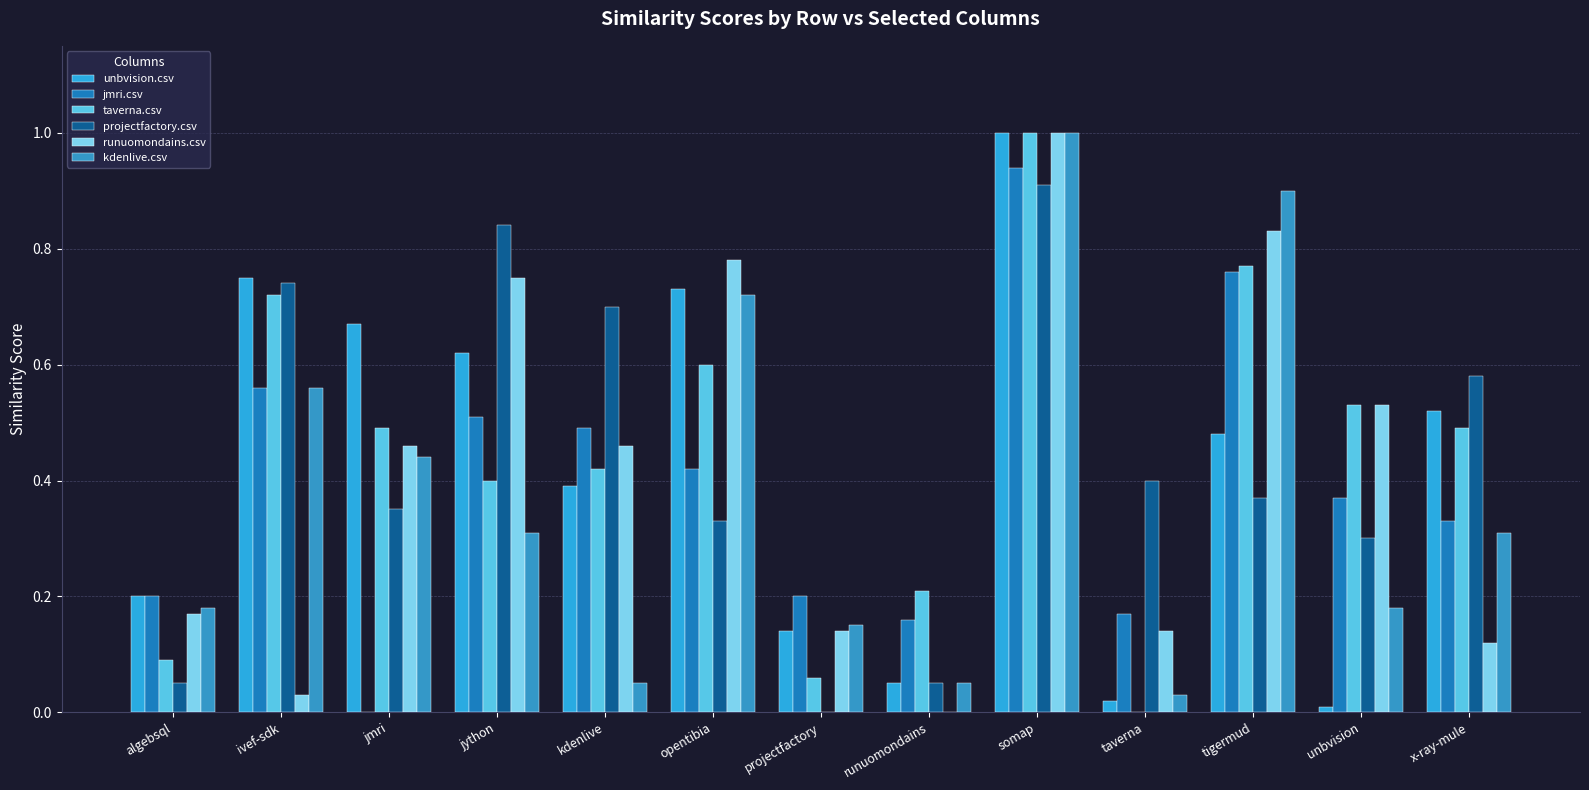

What is the difference between the jmri.csv values at opentibia and jython?

0.1